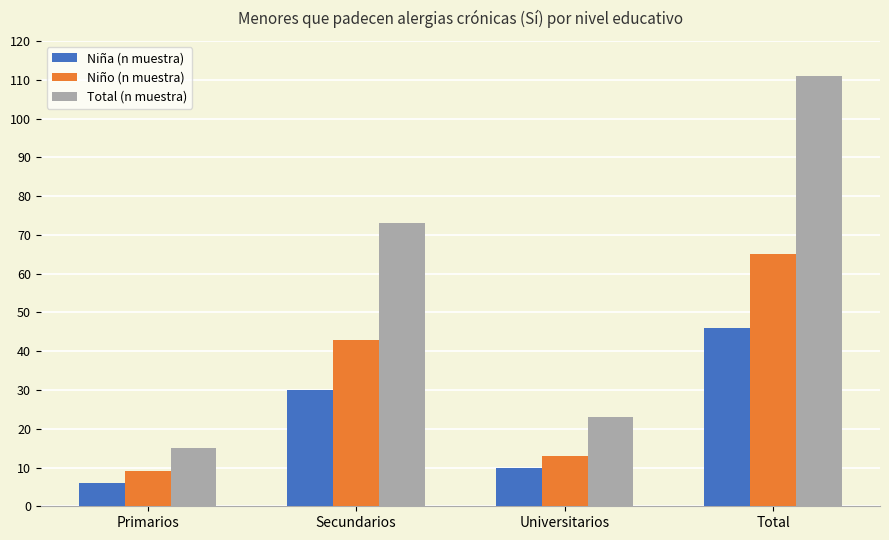

What is the spread (max minus min) of values at Universitarios?

13